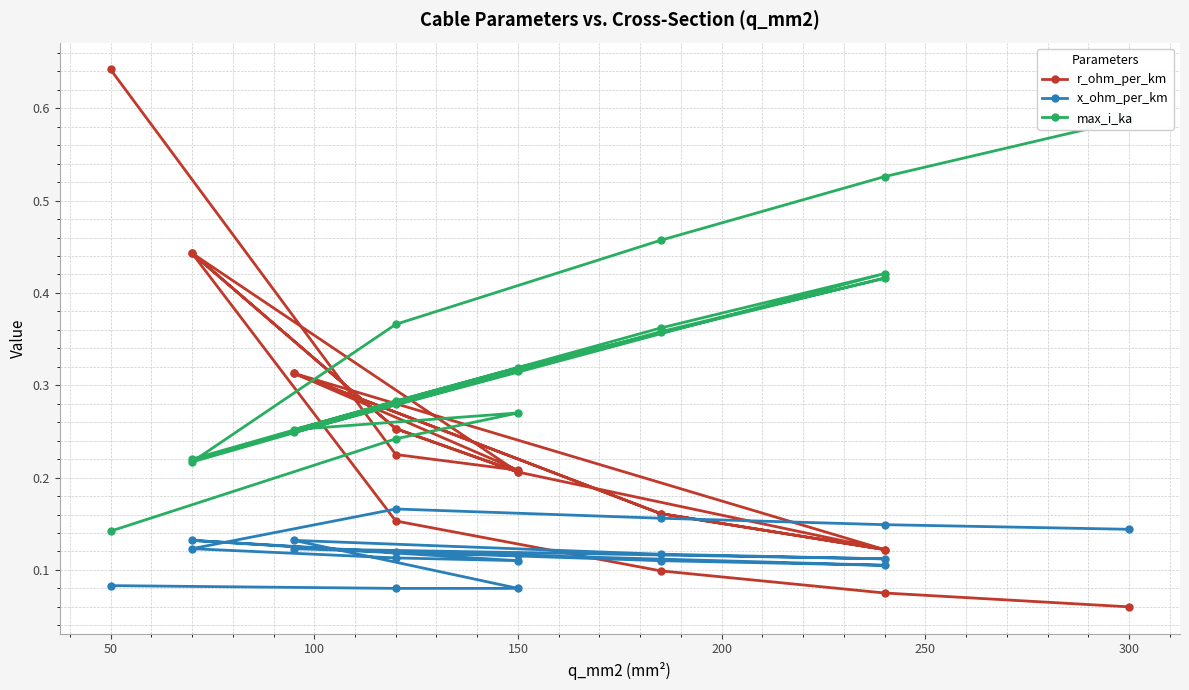

How many categories are shown in the chart?

19